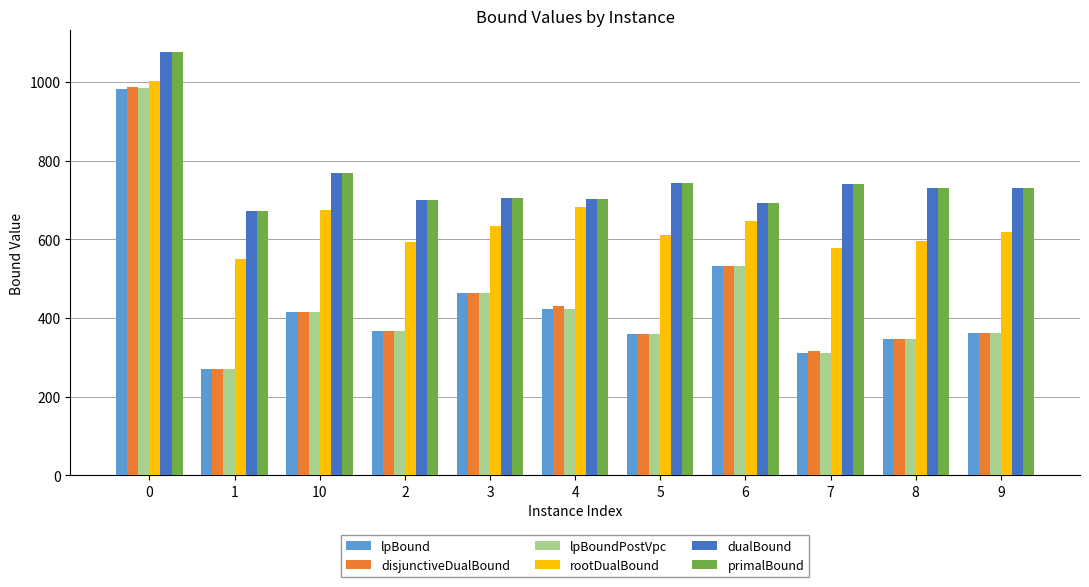

What position from the right is 3?

7